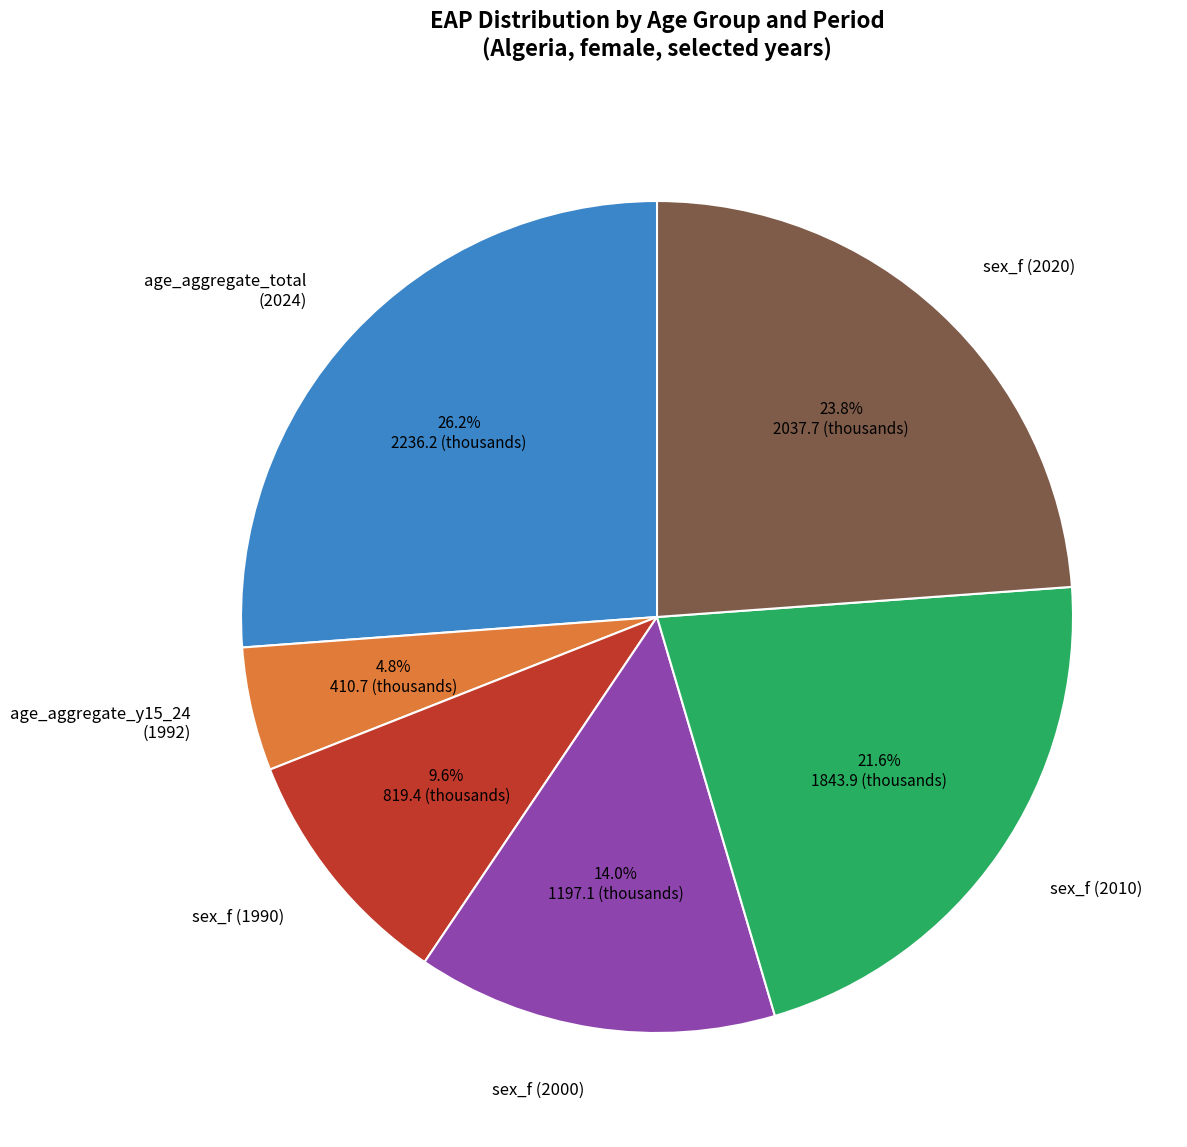

To the nearest percent, what is the average slice percentage?

17%